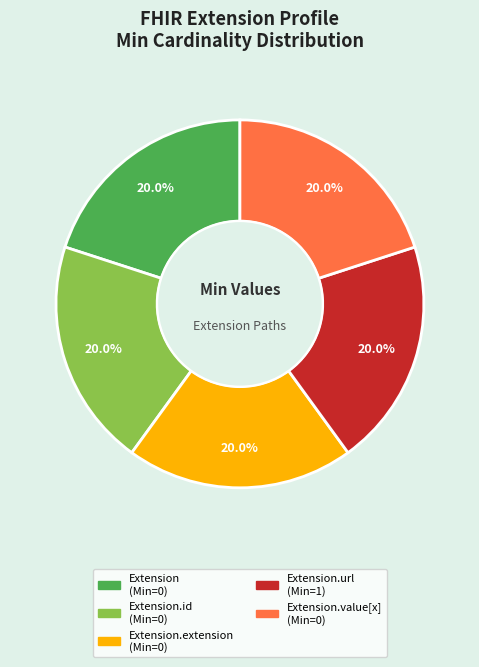

Is there any slice that represents more than half of the pie?

No